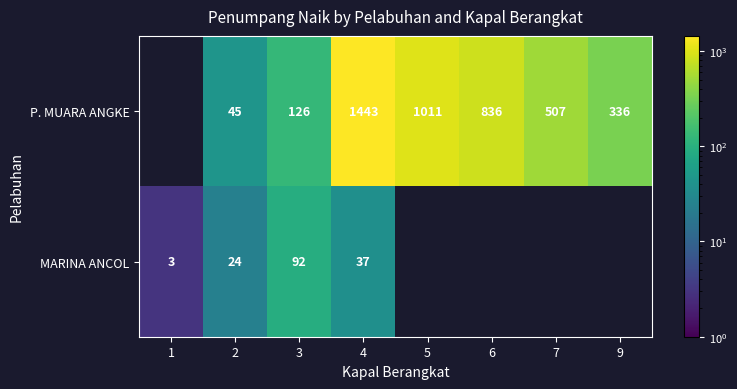

Which category has the lowest value across all series?

1